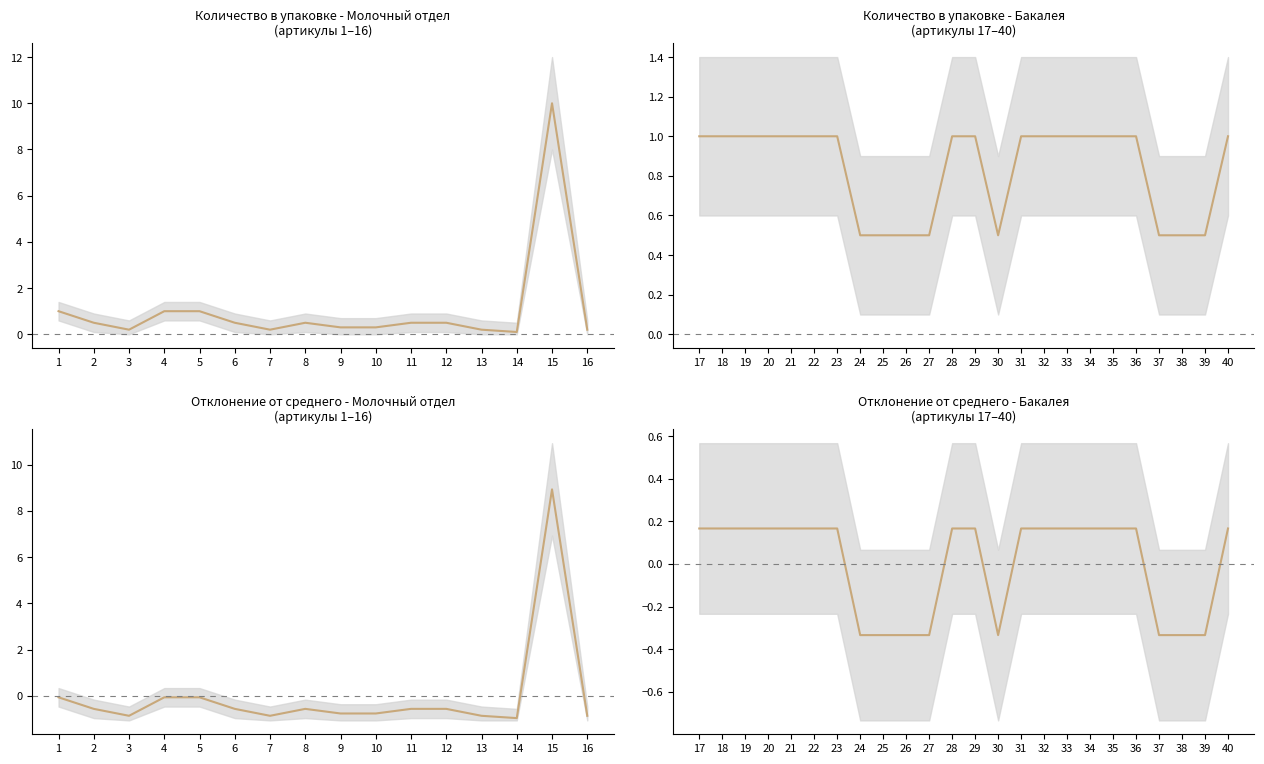

Does the chart have visible grid lines?

No